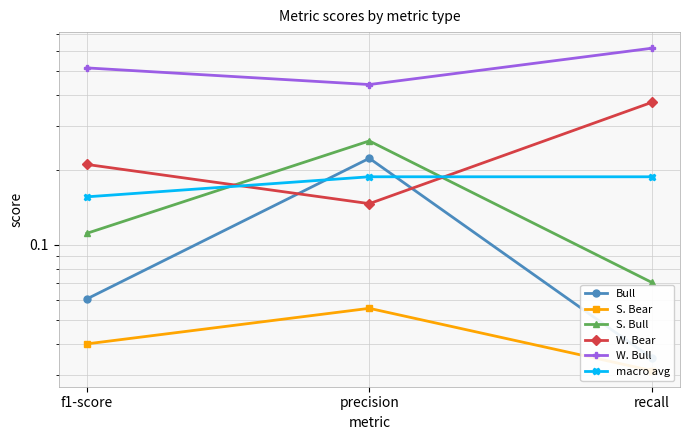

Reading right to left, transcribe all the data shown in this chart.

Bull: 0.0	0.2	0.1
S. Bear: 0.0	0.1	0.0
S. Bull: 0.1	0.3	0.1
W. Bear: 0.4	0.1	0.2
W. Bull: 0.6	0.4	0.5
macro avg: 0.2	0.2	0.2